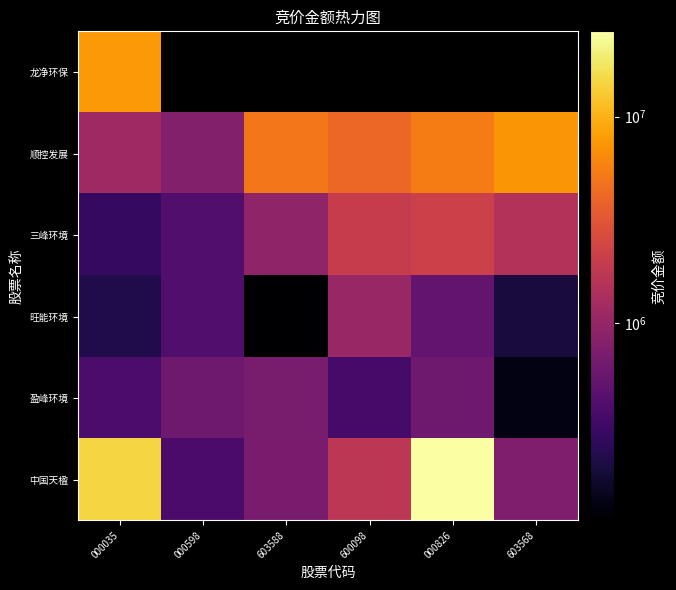

What is the difference between the highest and lowest values at 603588?

5100702